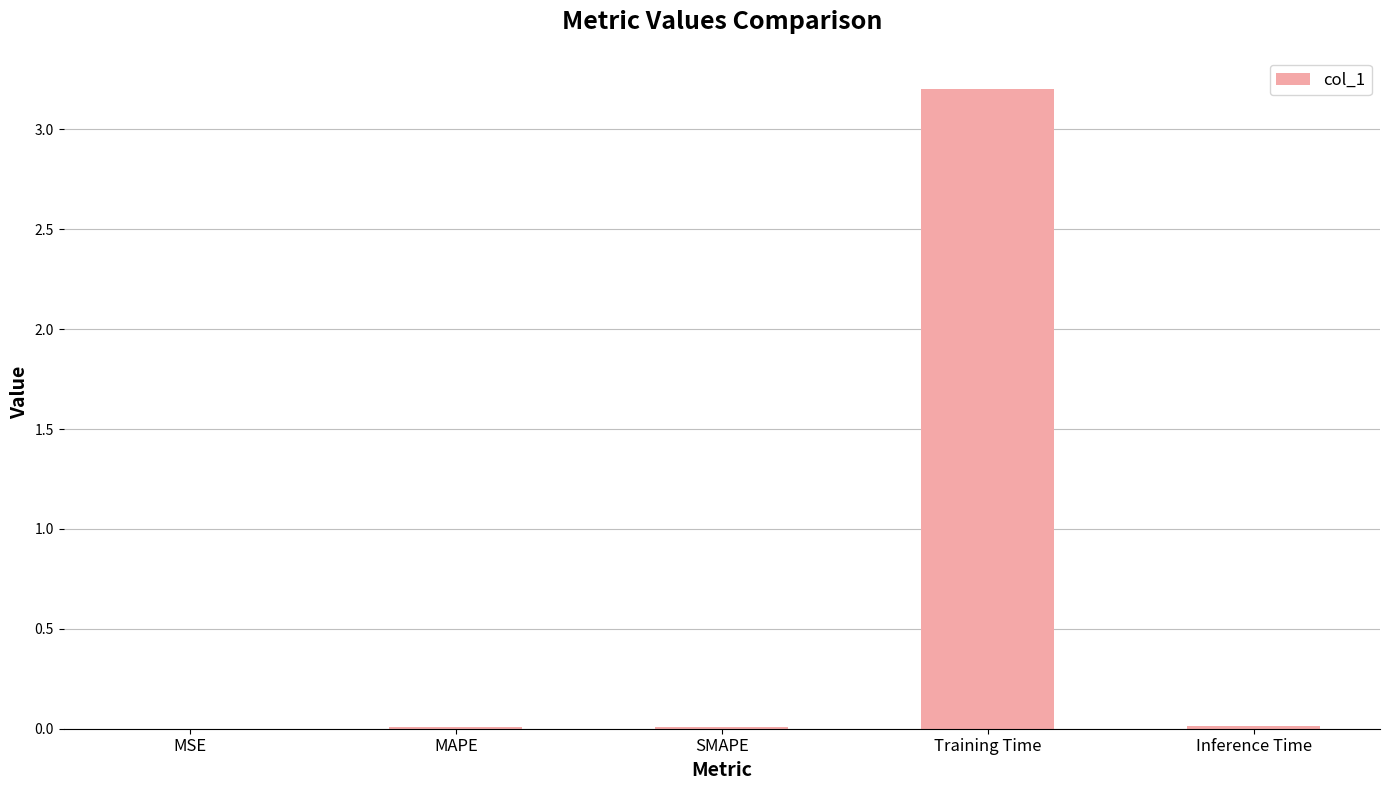

What is the greatest value displayed?

3.2